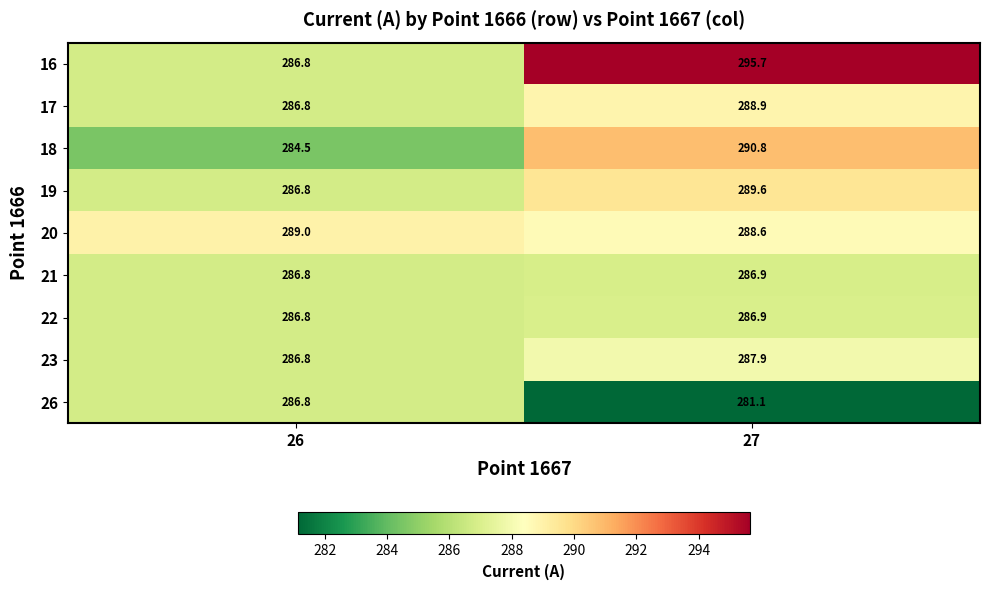

Count the number of categories in the chart.

2